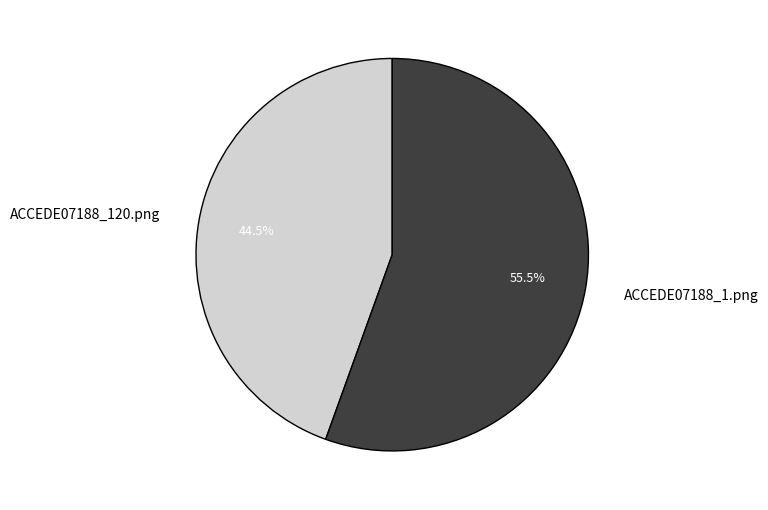

To the nearest percent, what is the difference between the largest and smallest slice percentages?

11%